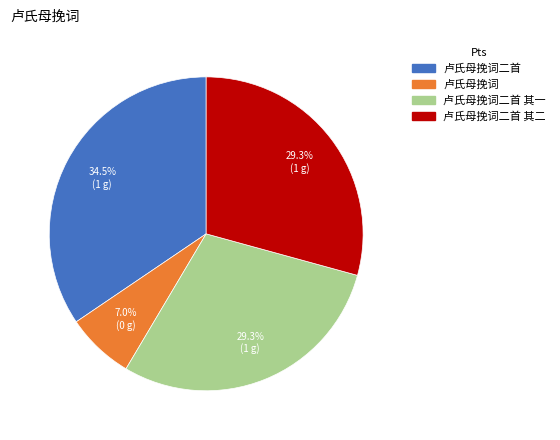

Does any single category account for the majority?

No